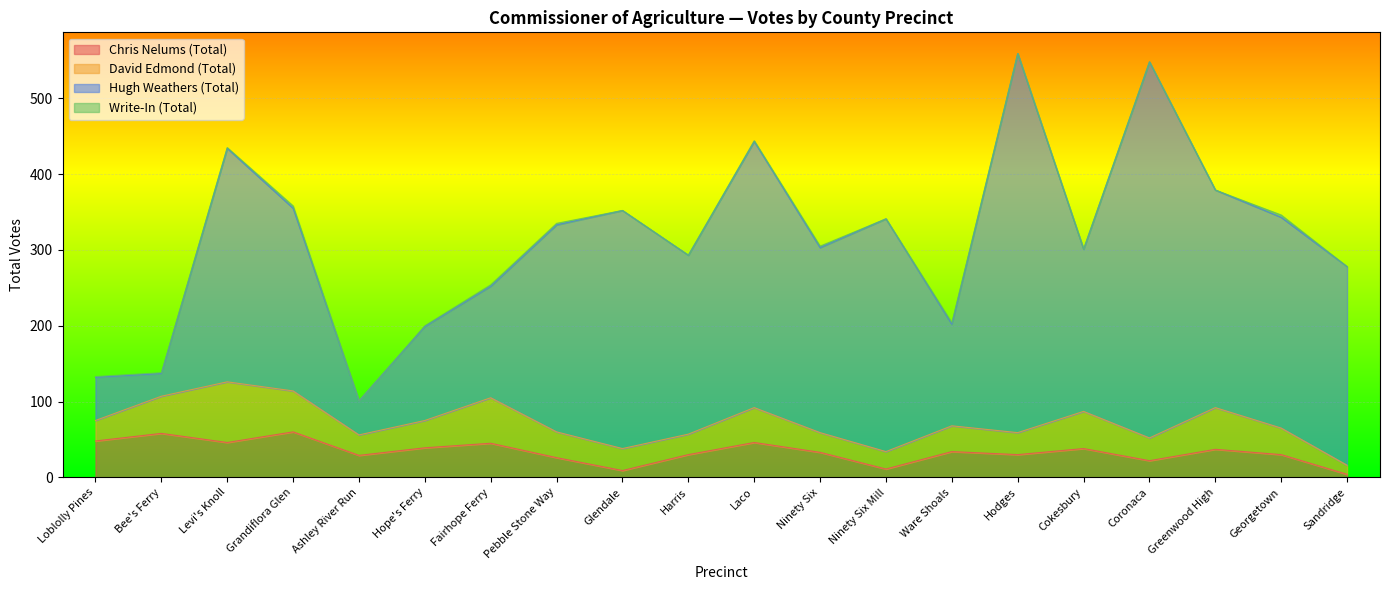

How many series are shown in this chart?

4